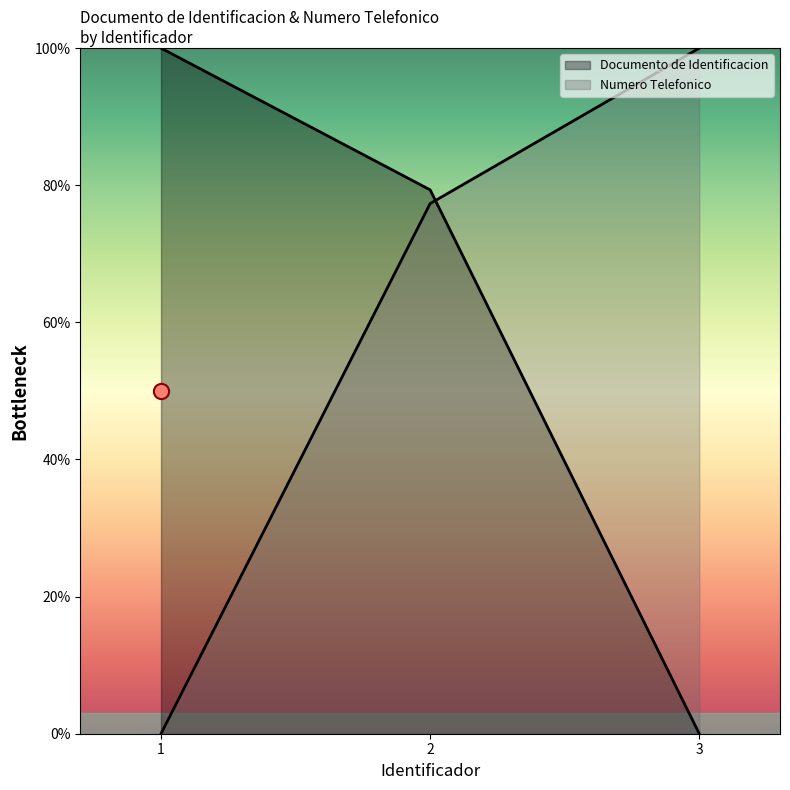

Which series reaches the minimum Y coordinate?

Documento de Identificacion